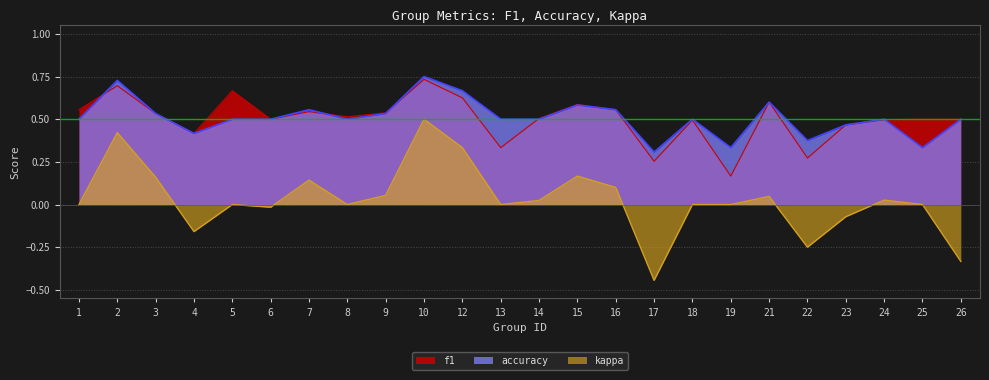

True or false: kappa and f1 intersect in this chart.

False